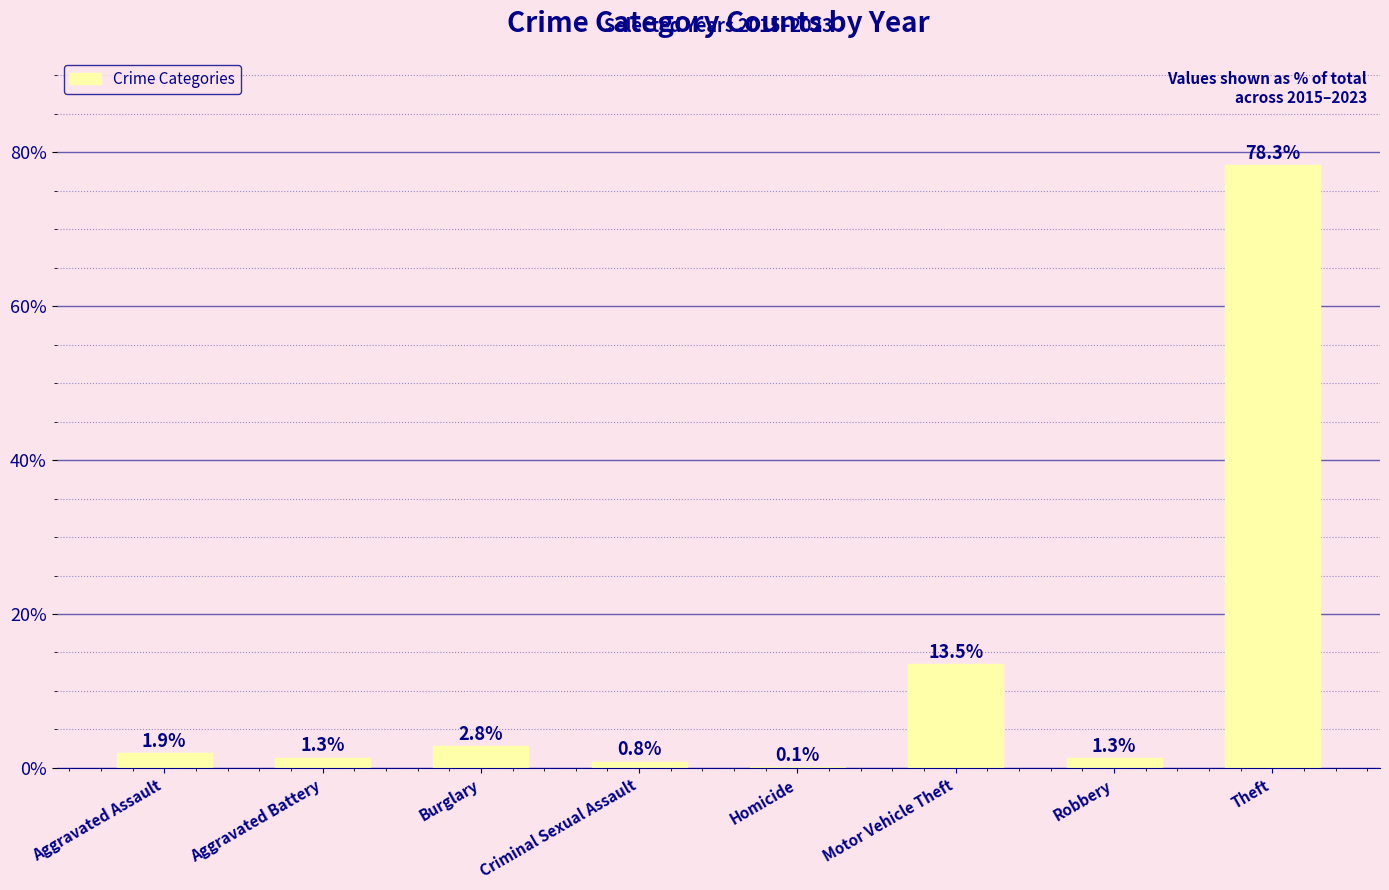

How many values exceed 1?

6